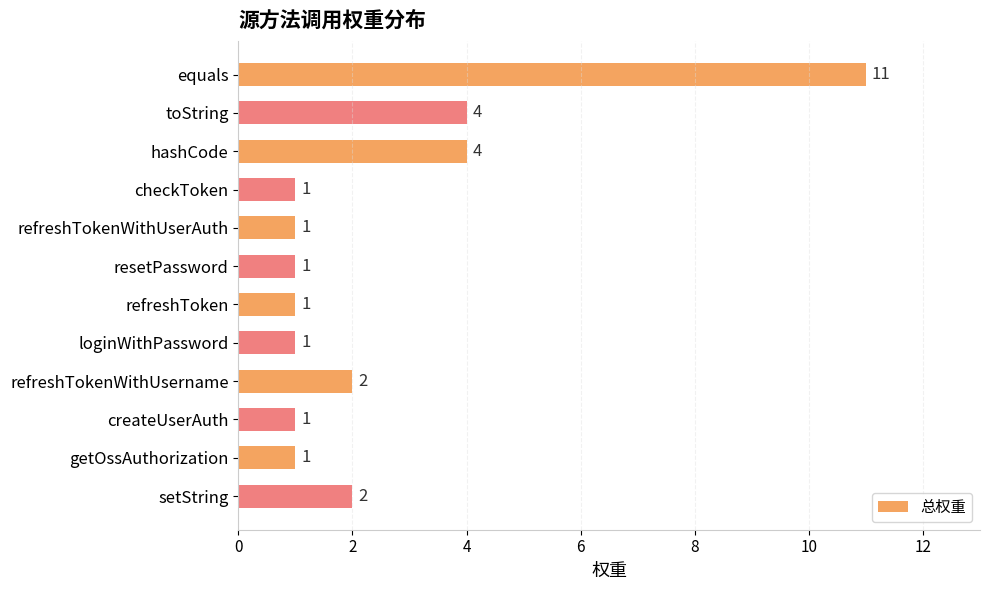

Reading top to bottom, list all the values displayed in this chart.

11	4	4	1	1	1	1	1	2	1	1	2